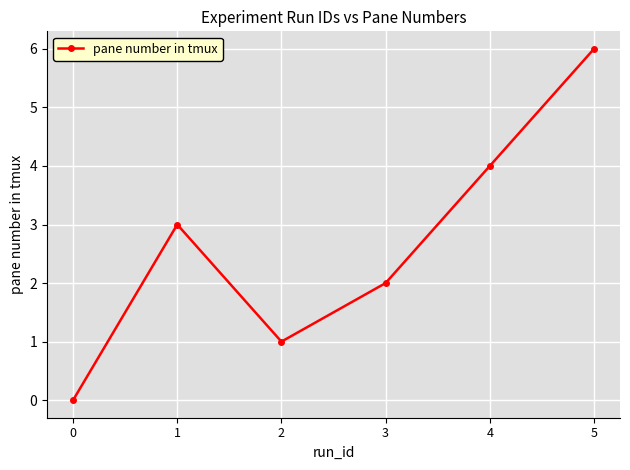

Approximately how many times larger is the value at 5 compared to 2?

6.0